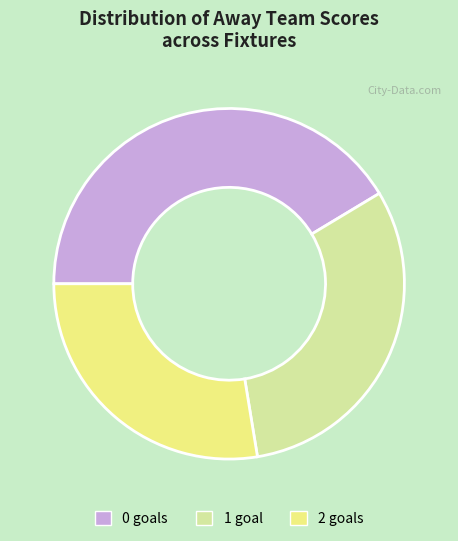

Approximately how many times larger is the value at 1 compared to 2?

1.1